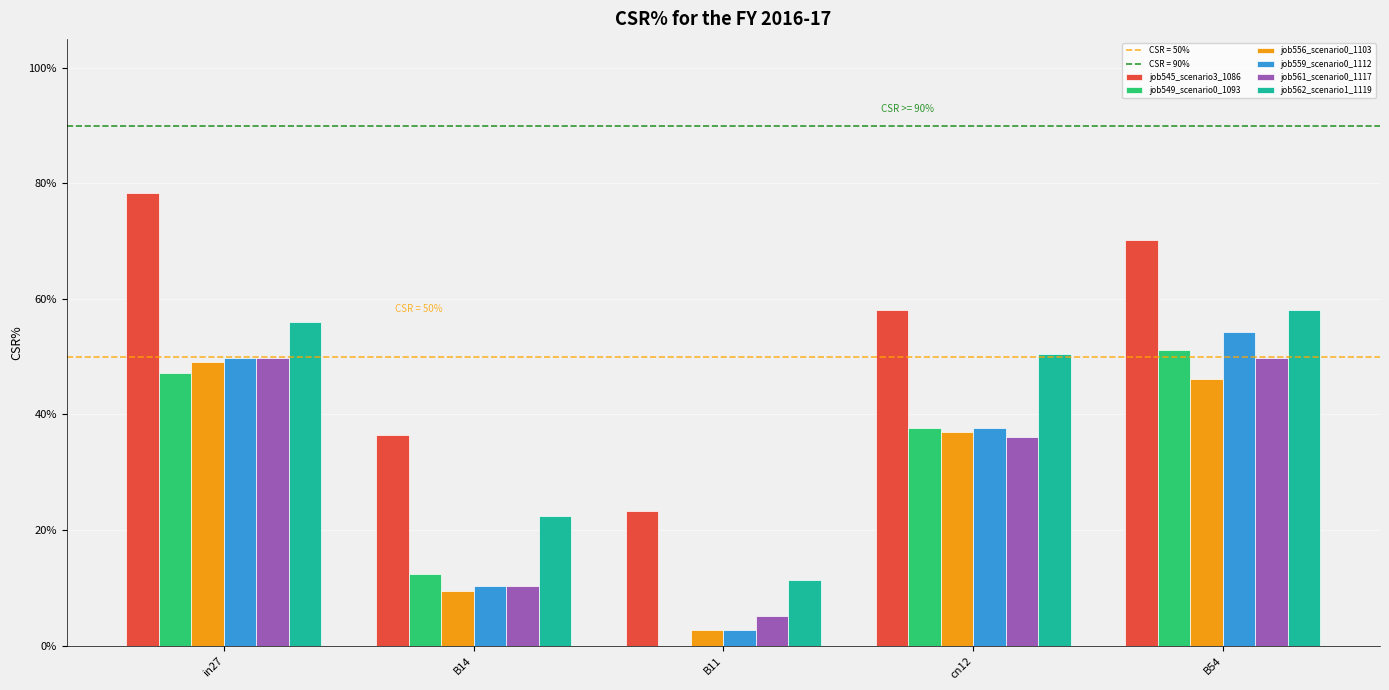

Between B14 and B11, which series saw the biggest shift?

job545_scenario3_1086